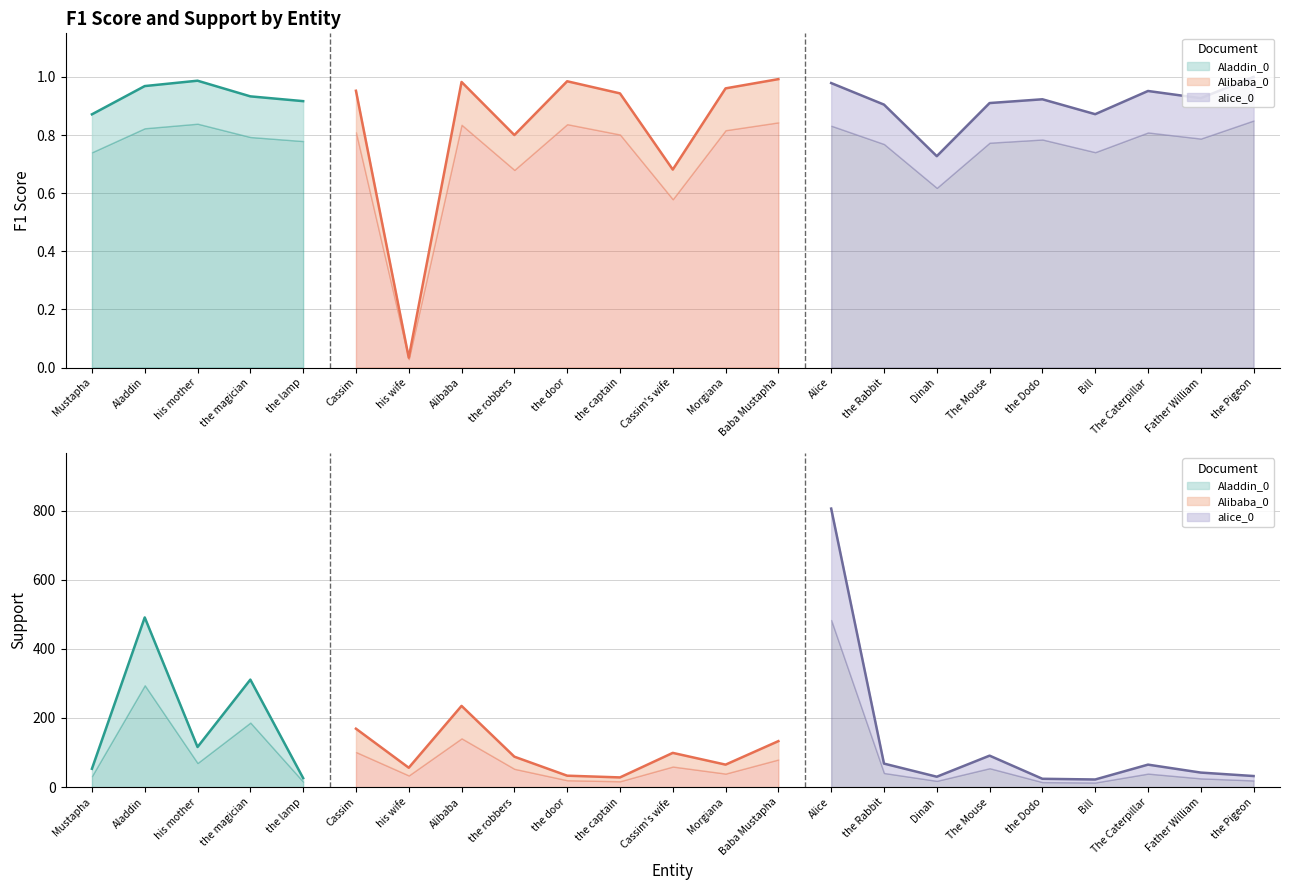

Which category has the highest value across all series?

Alice